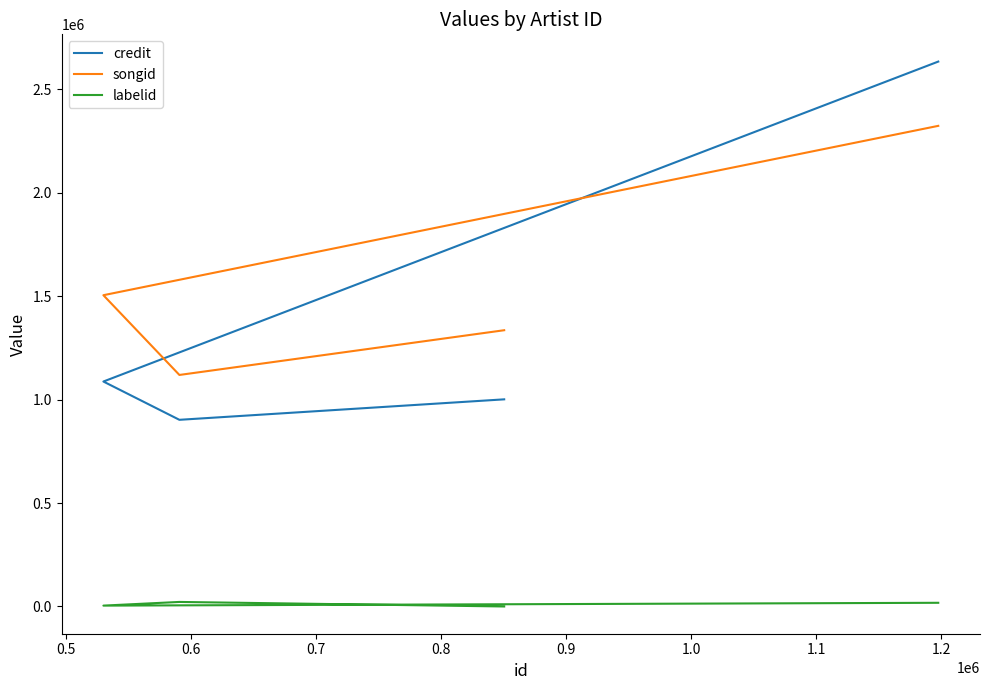

What value does the credit series have at 0.4, to the nearest 10?

1001070